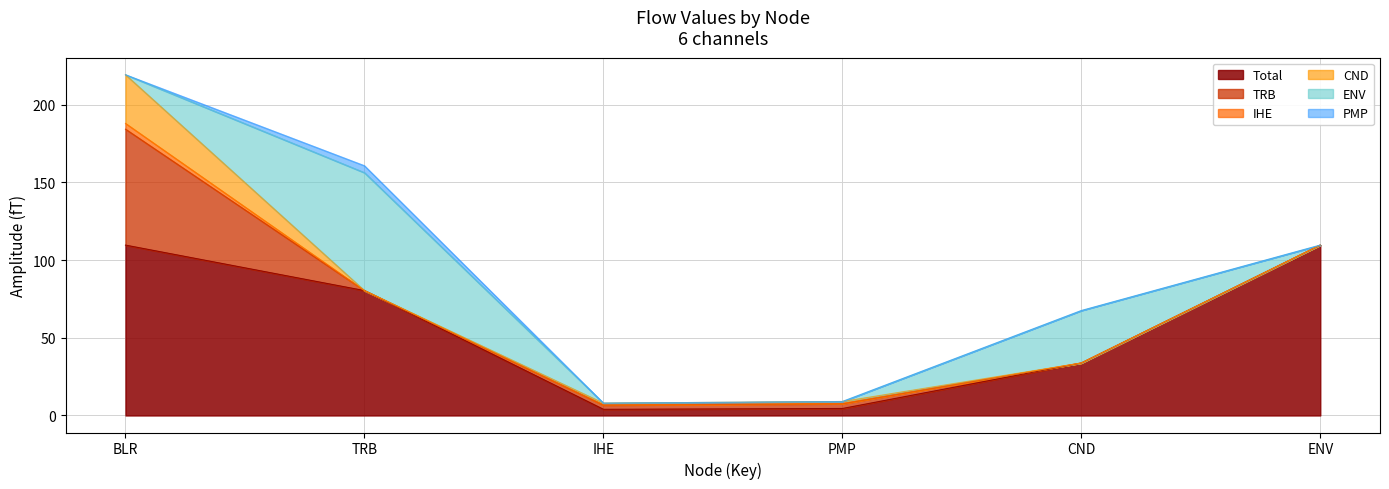

What is the difference between the maximum and second lowest values in the ENV series?

75.9